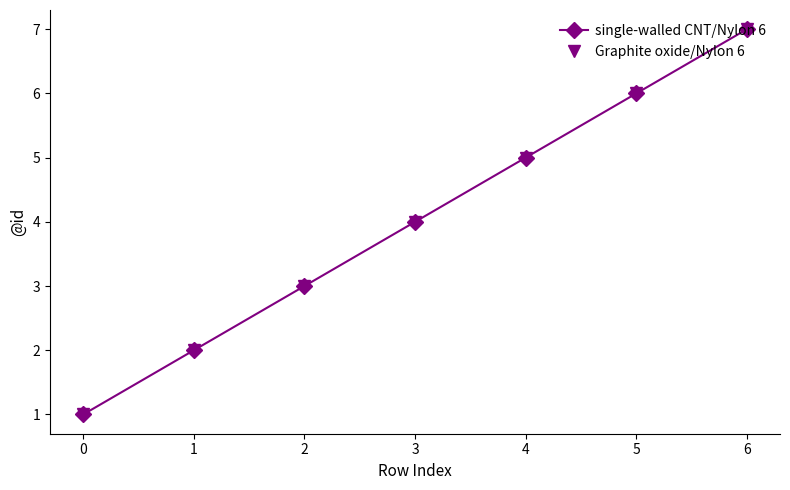

Between 3 and 4, which is larger?

4